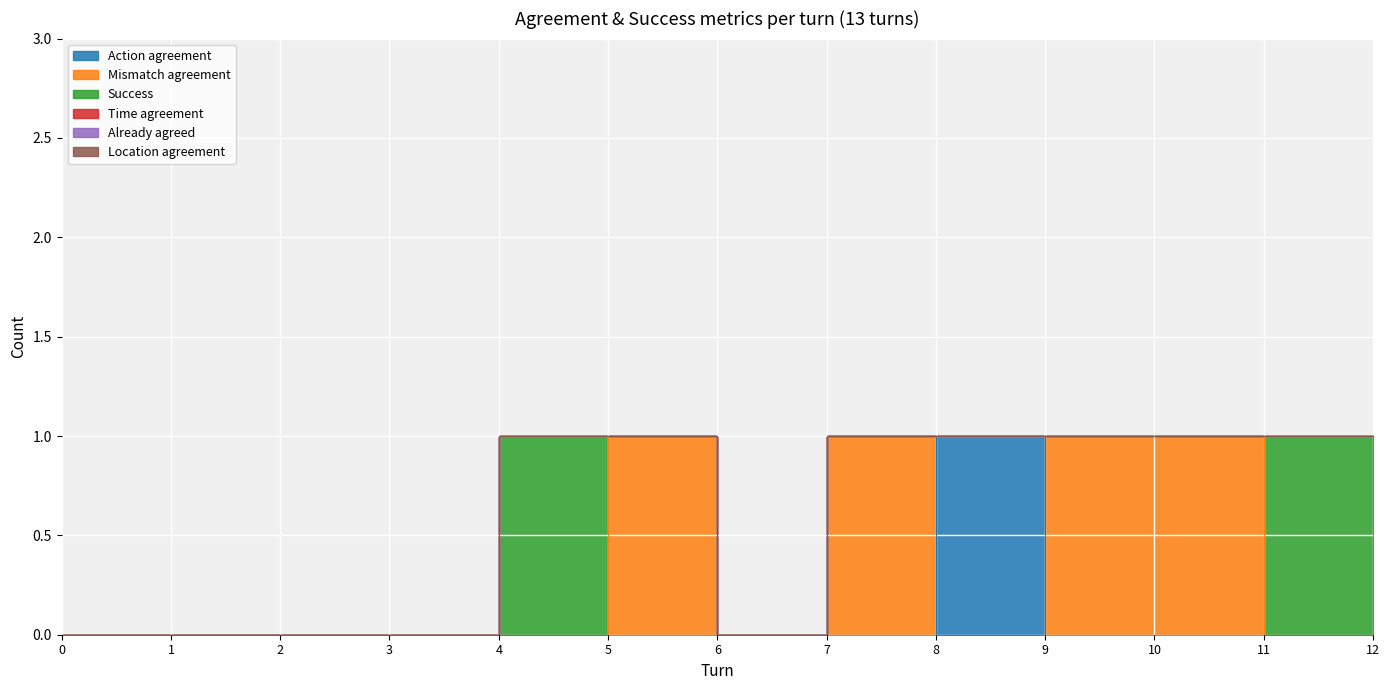

True or false: Success and Location agreement cross at least once.

False